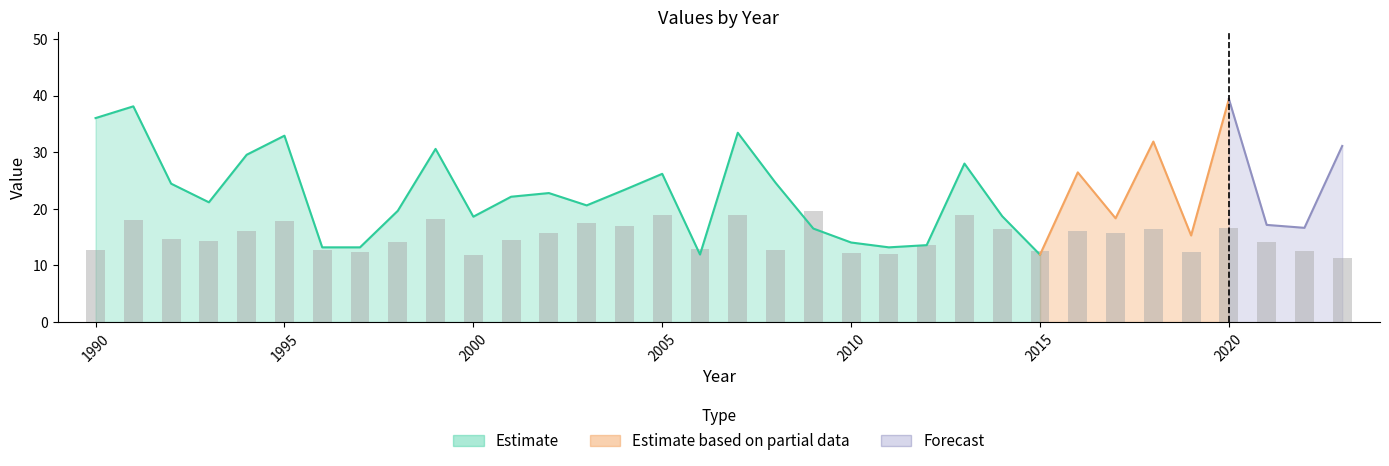

How many groups of bars are there?

34